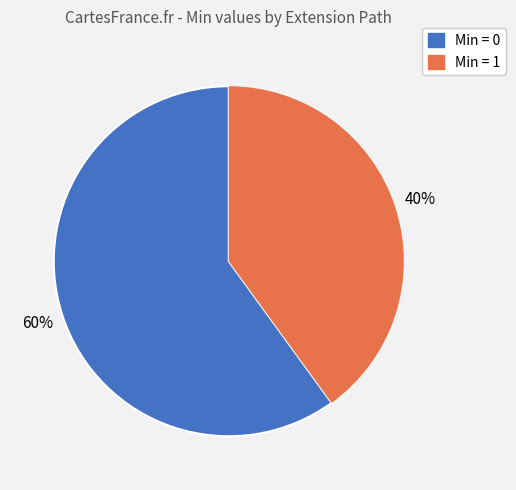

To the nearest percent, what is the difference between the largest and smallest slice percentages?

20%